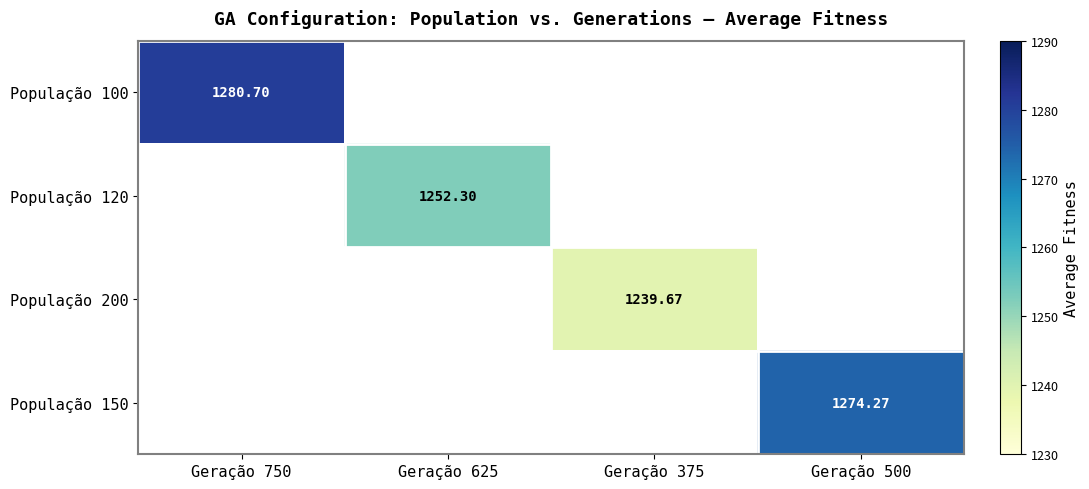

At how many categories does at least one series exceed 1268?

2